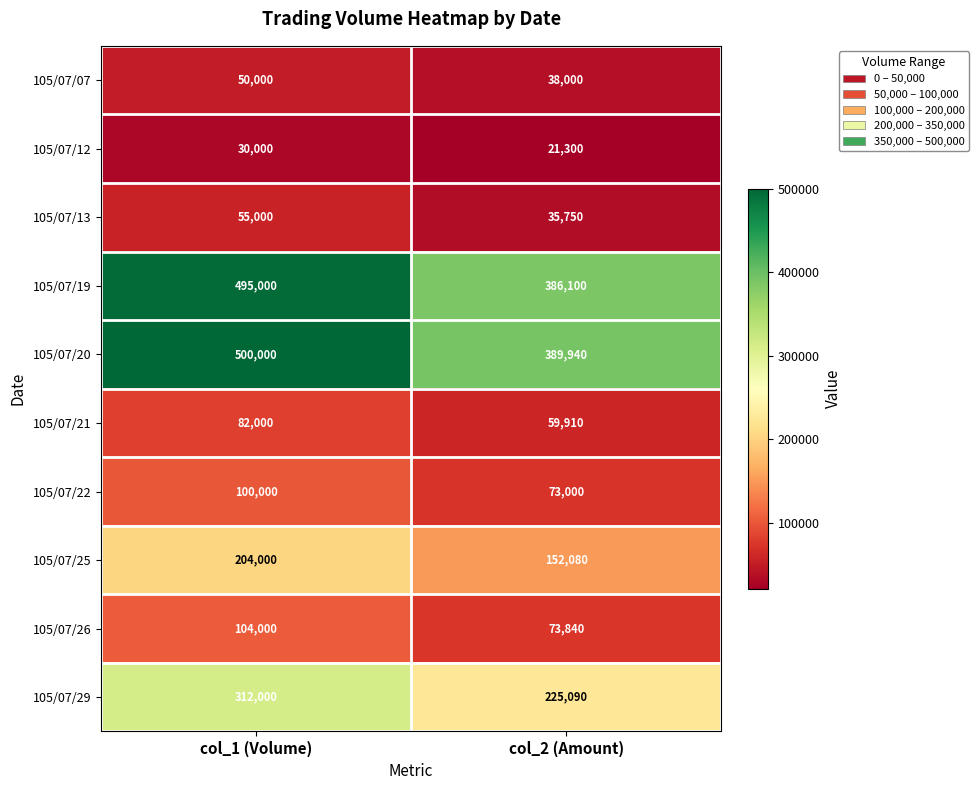

At col_2 (Amount), list the series in order from smallest to largest.

105/07/12, 105/07/13, 105/07/07, 105/07/21, 105/07/22, 105/07/26, 105/07/25, 105/07/29, 105/07/19, 105/07/20